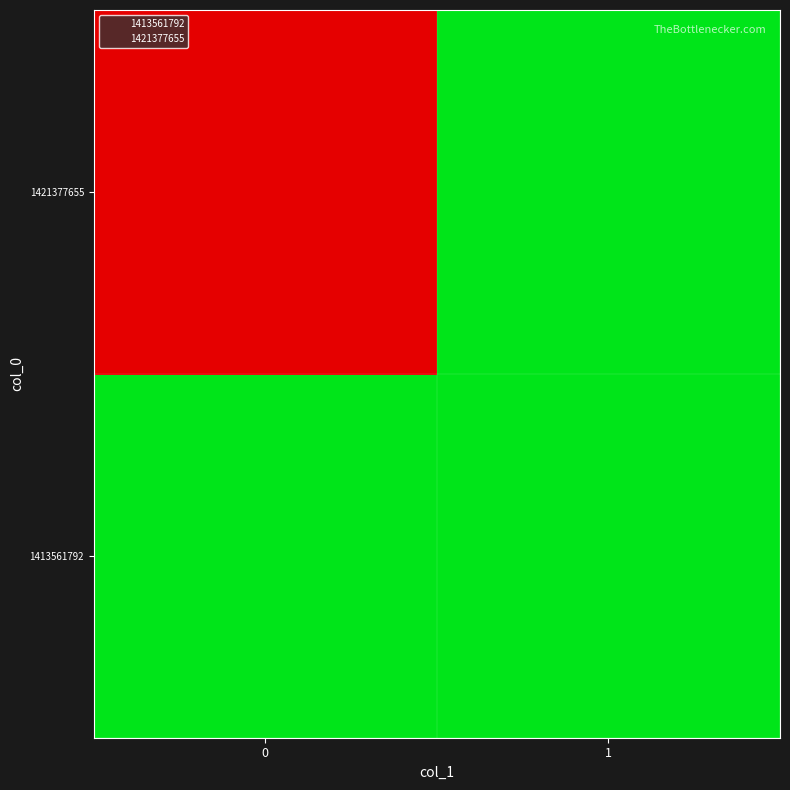

Rank the series at 1 from lowest to highest value.

1413561792, 1421377655